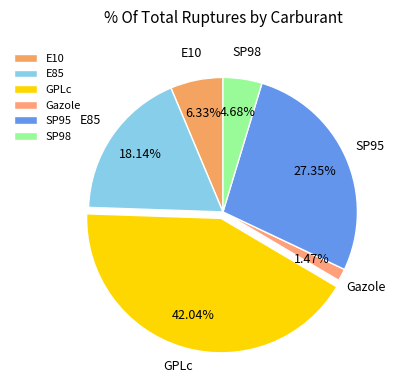

Is it true that E85 is 18% of the pie?

True